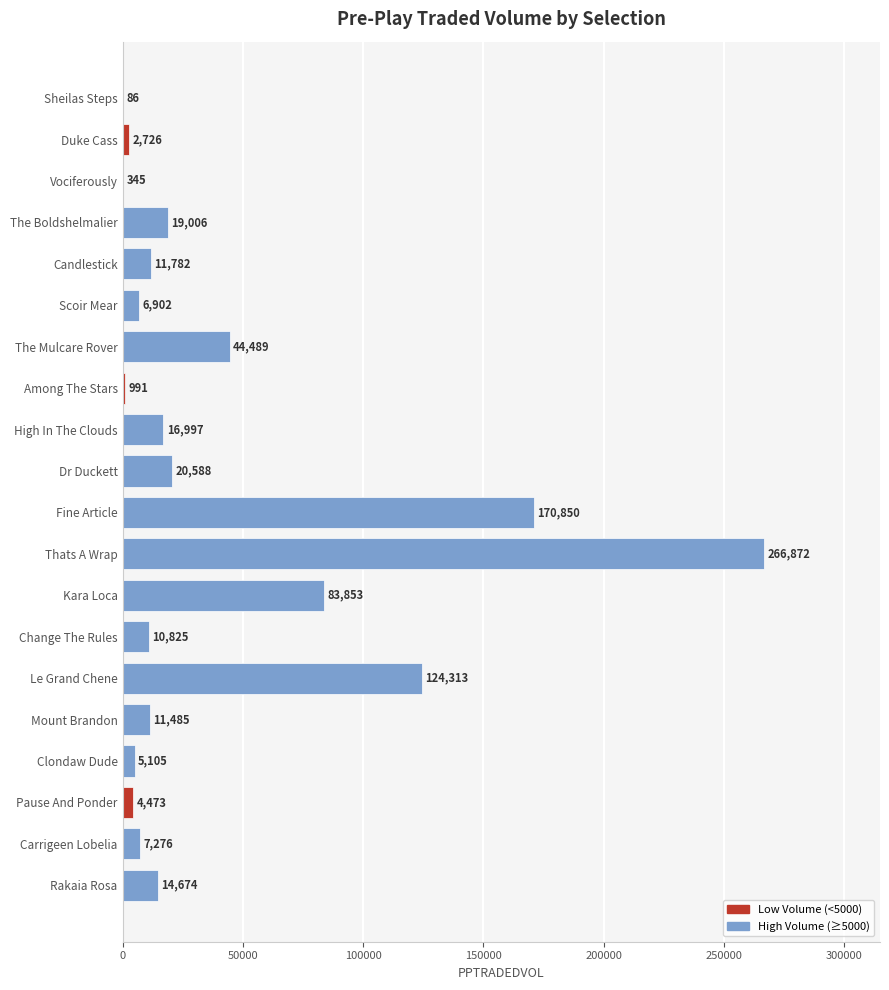

What is the average value?

41182.5